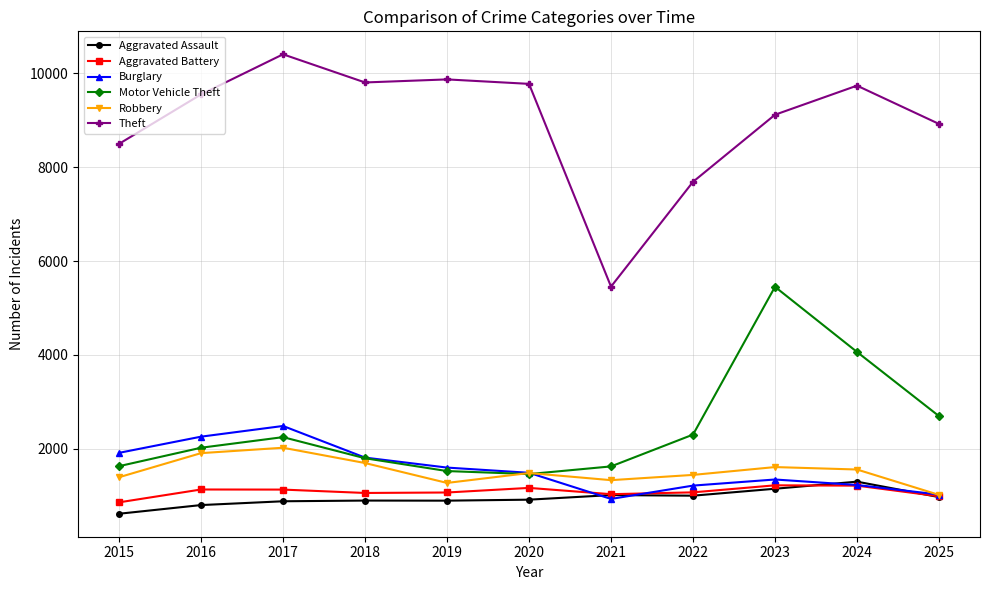

Is the value of Aggravated Assault at 2023 greater than the value of Burglary at 2017?

No